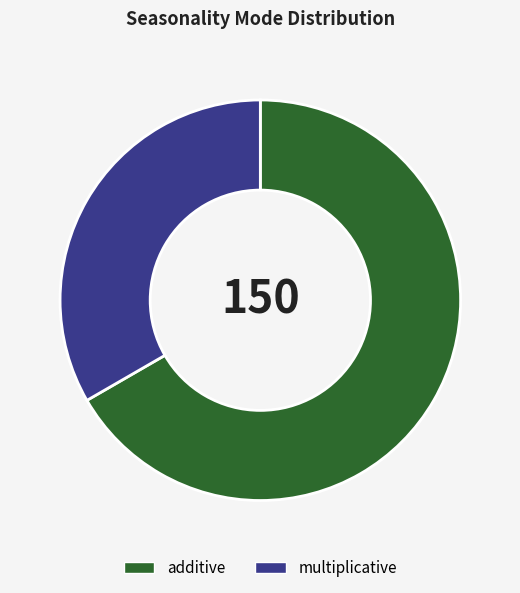

Rank the categories by value from highest to lowest.

additive, multiplicative